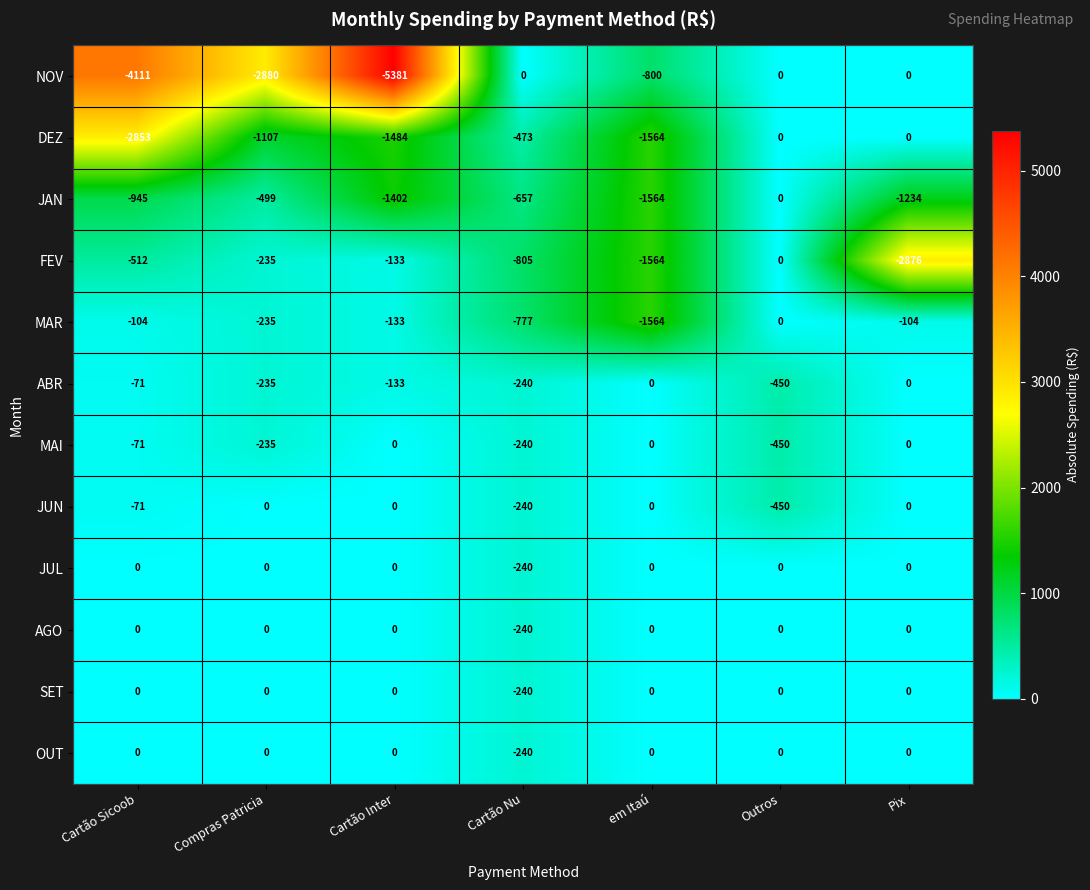

What is the average value of the MAR series?

-417